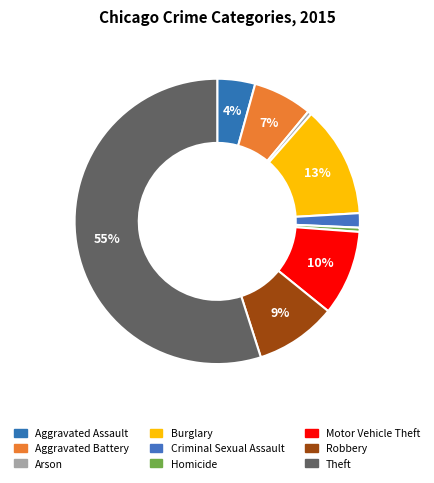

To the nearest percent, what is the difference between the largest and smallest slice percentages?

55%